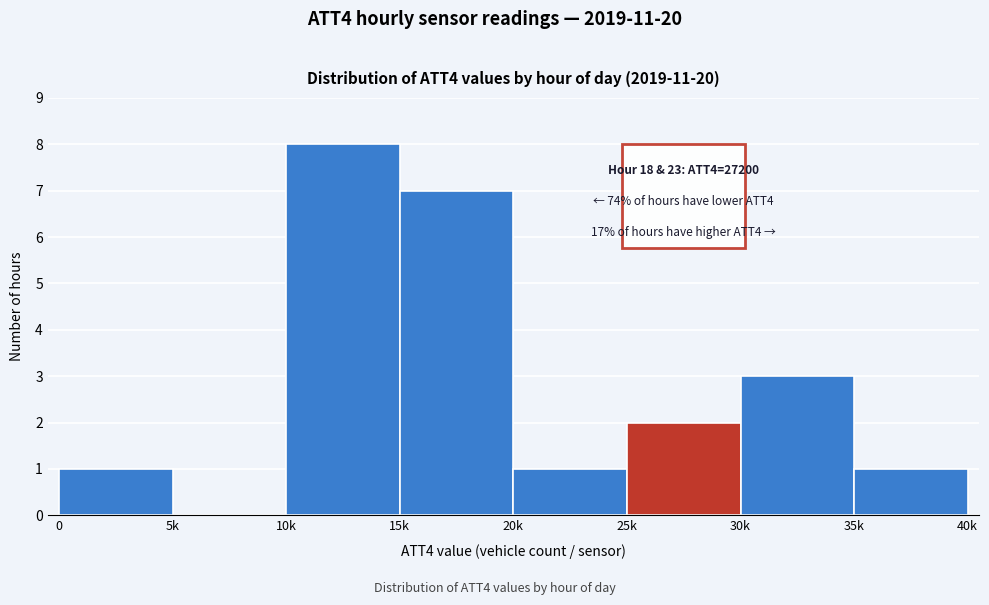

Reading left to right, transcribe all the data shown in this chart.

0=1	5k=0	10k=8	15k=7	20k=1	25k=2	30k=3	35k=1